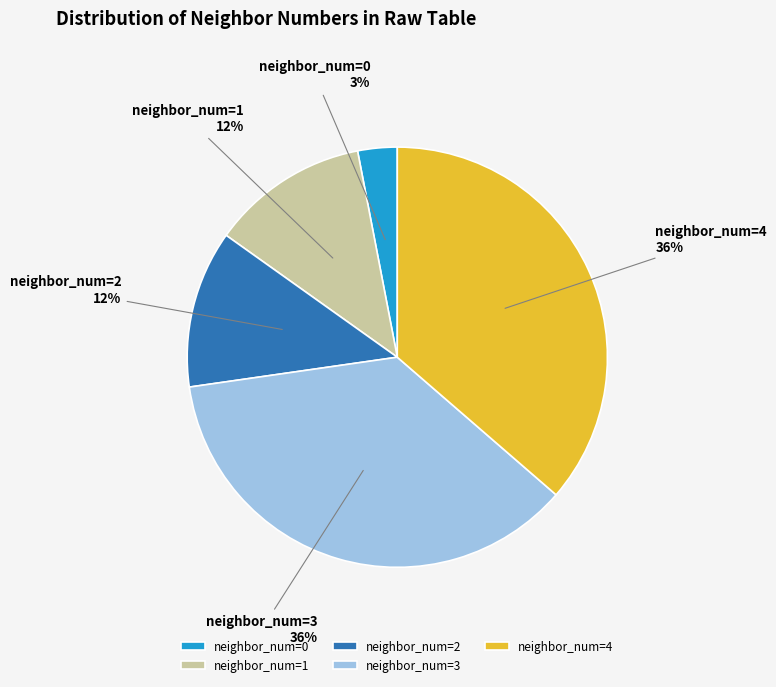

Is the sum of neighbor_num=0 and neighbor_num=4 greater than half?

No